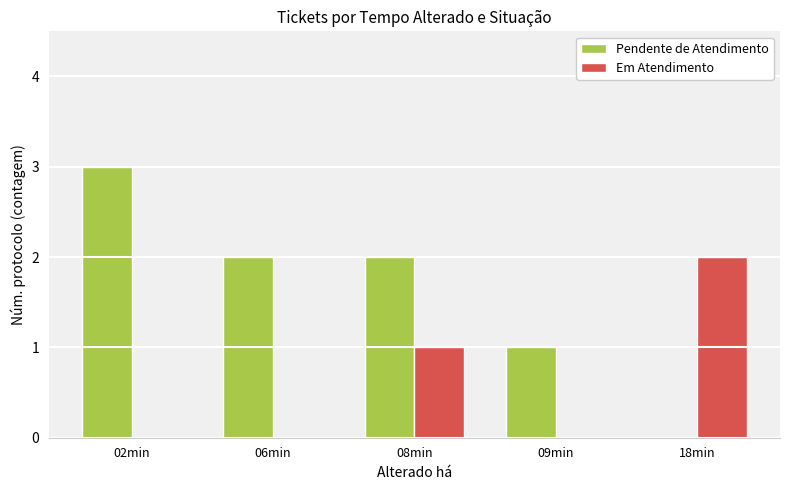

Between 06min and 08min, which series saw the biggest shift?

Em Atendimento